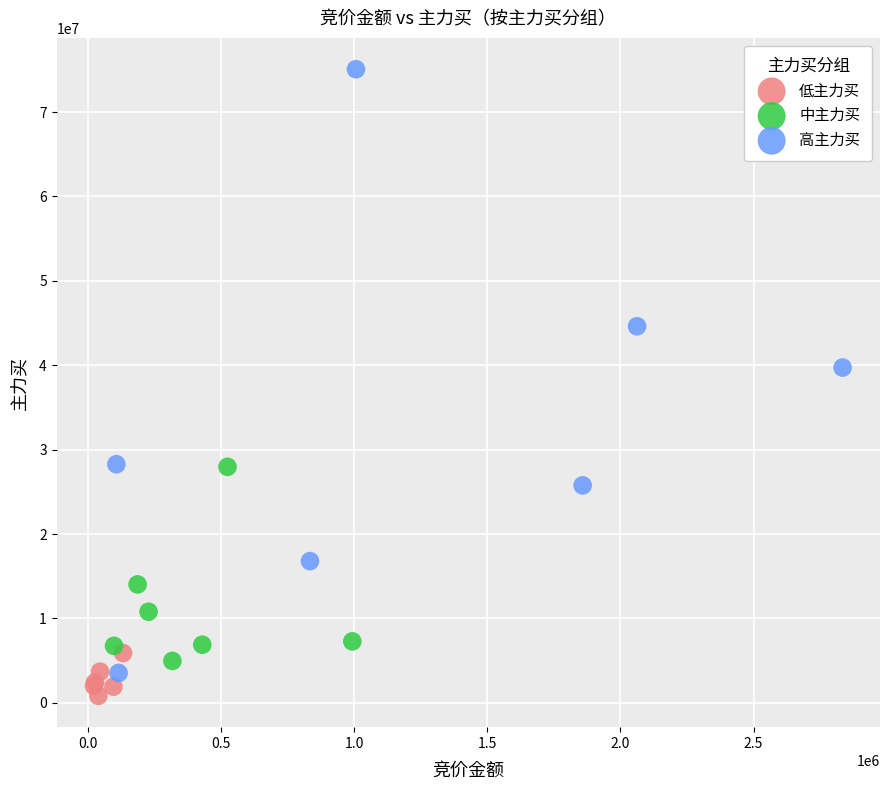

Which series has the largest Y range (max minus min)?

高主力买